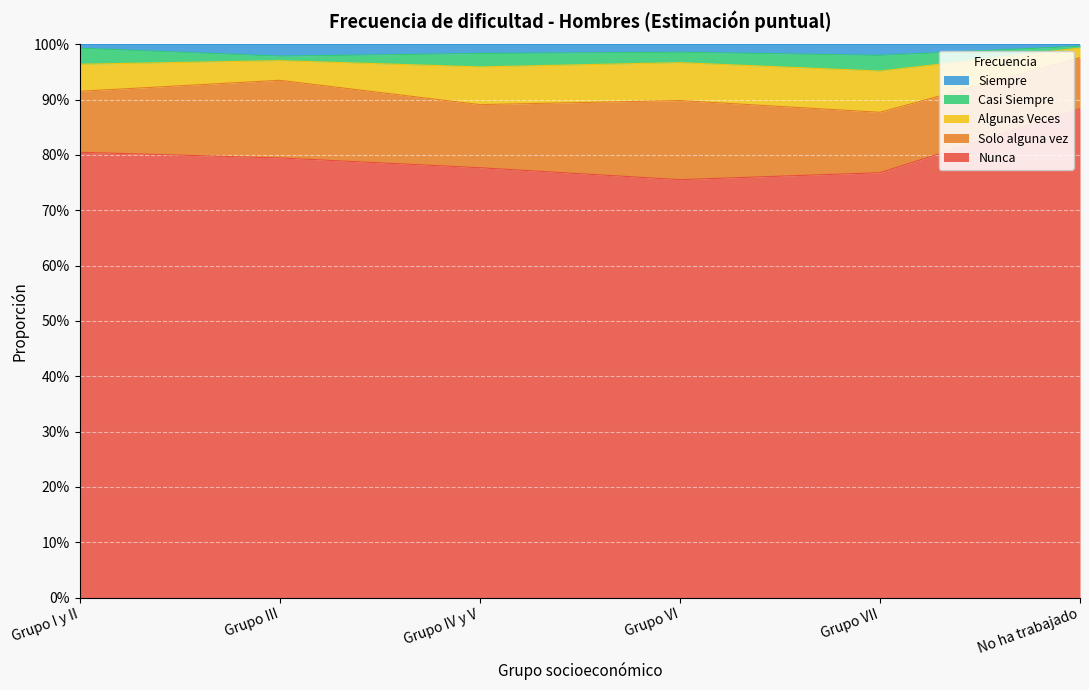

What are all the series names shown in the legend?

Siempre, Casi Siempre, Algunas Veces, Solo alguna vez, Nunca